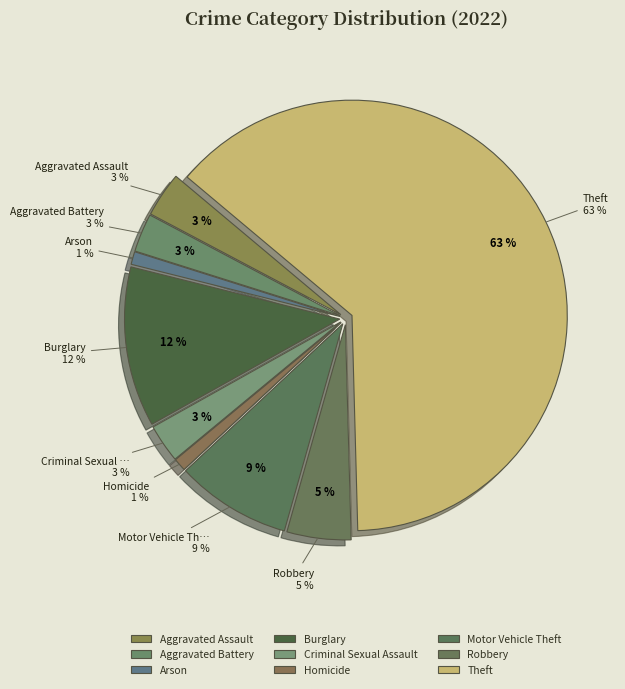

Does Theft account for over 50% of the chart?

Yes